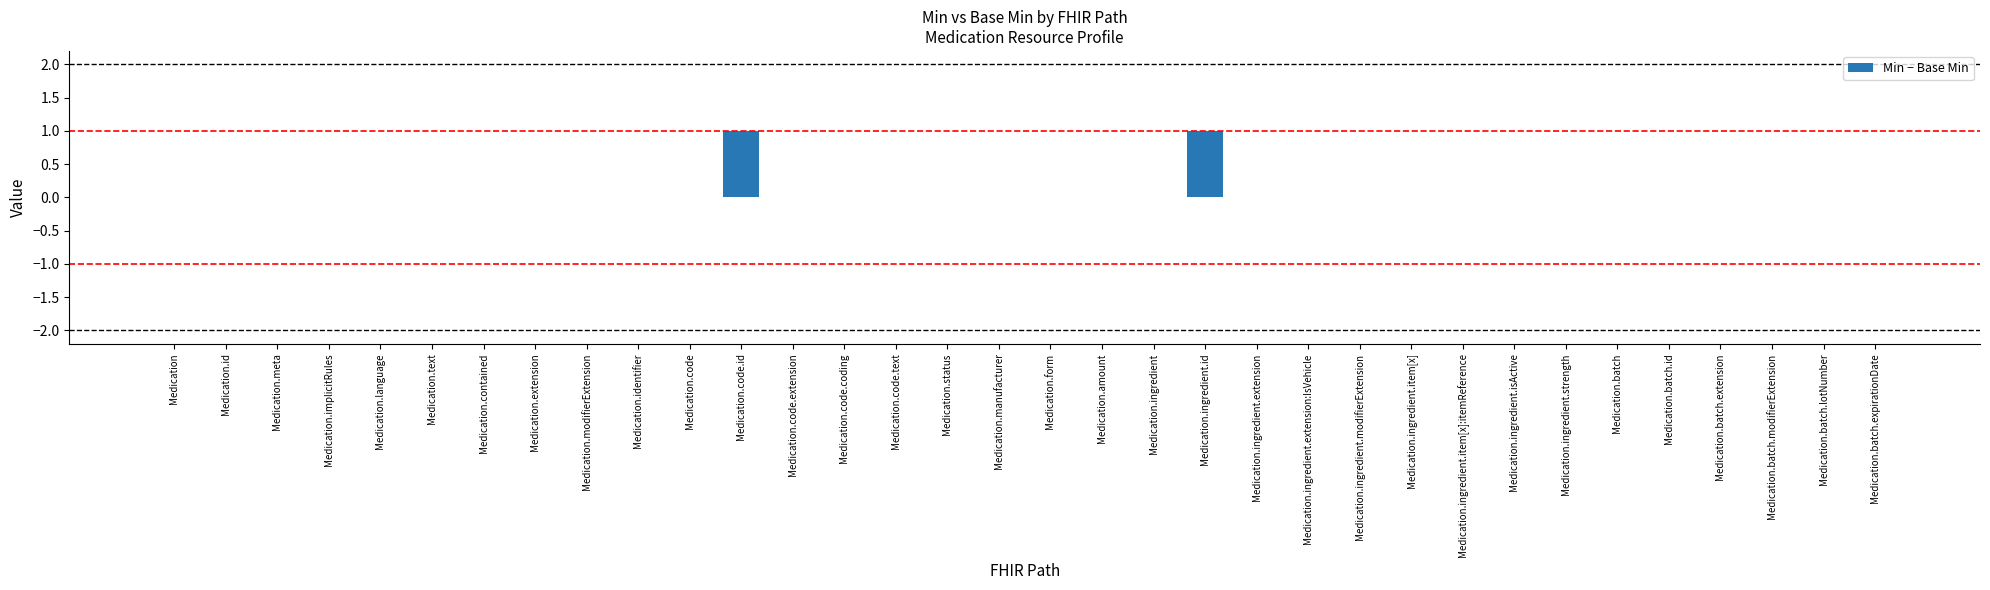

Which has a higher value, Medication.code.id or Medication.text?

Medication.code.id